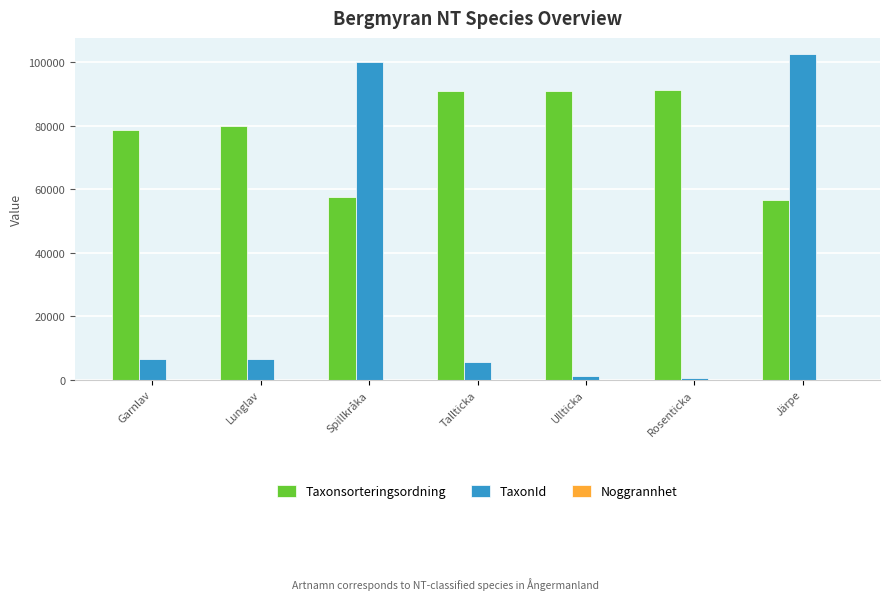

Which series has the largest total across all categories?

Taxonsorteringsordning